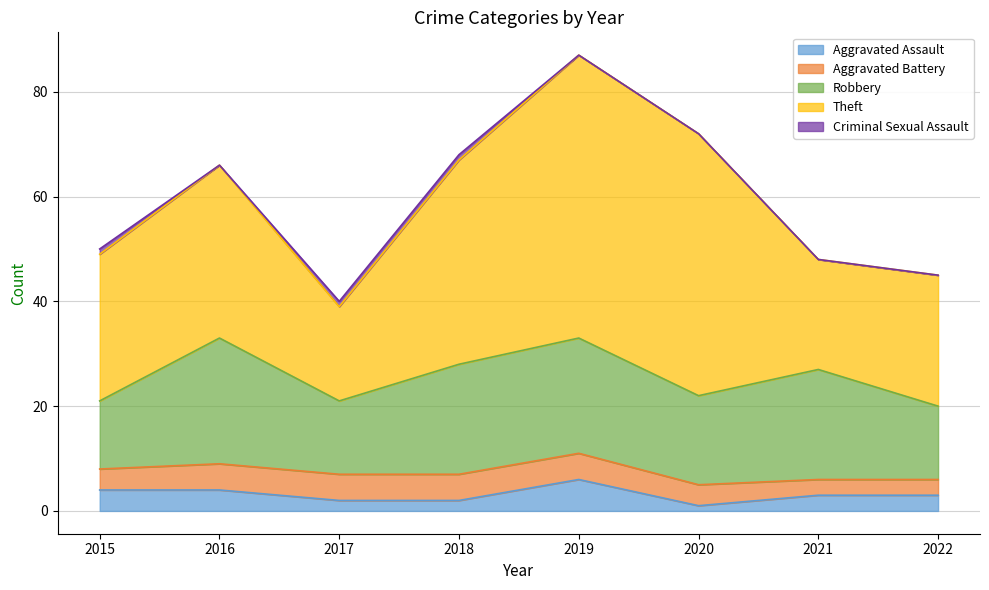

What is the difference between the maximum and minimum values in the Theft series?

36